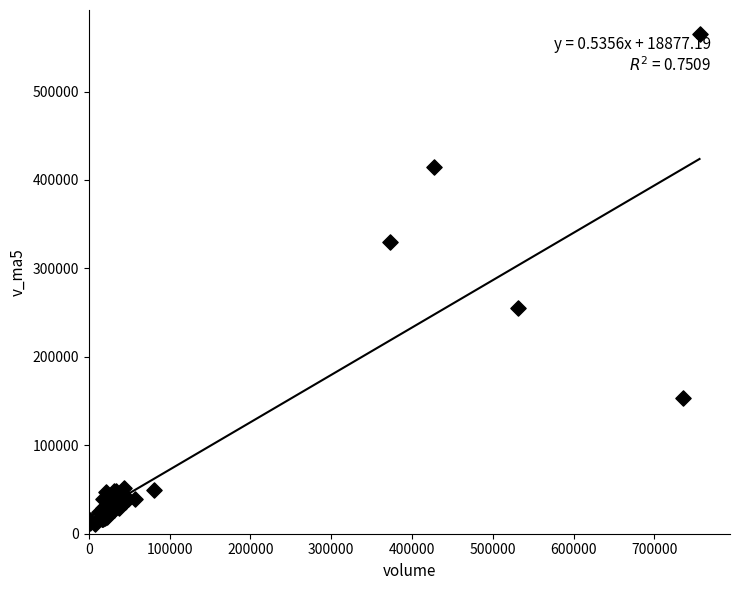

What Y value in the scatter plot is closest to 287517?

255432.9